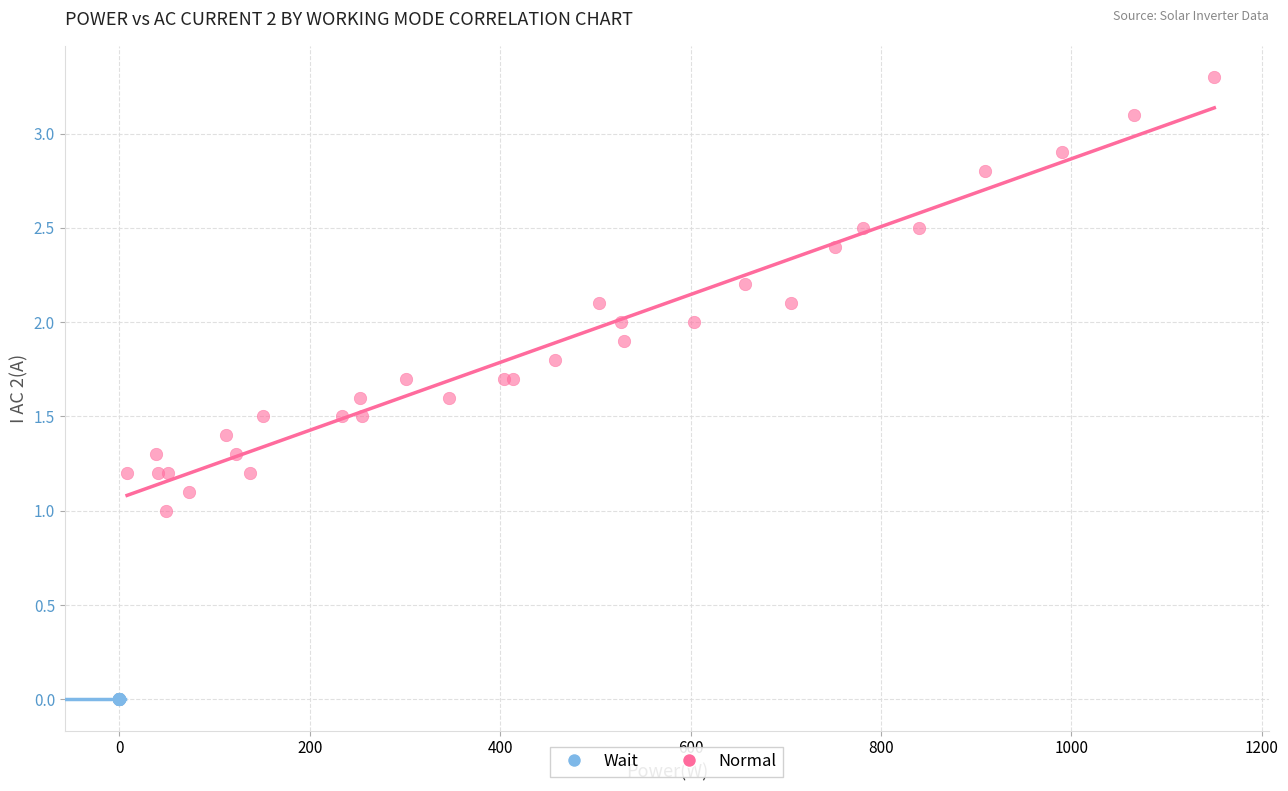

Which series contains the highest Y value?

Normal